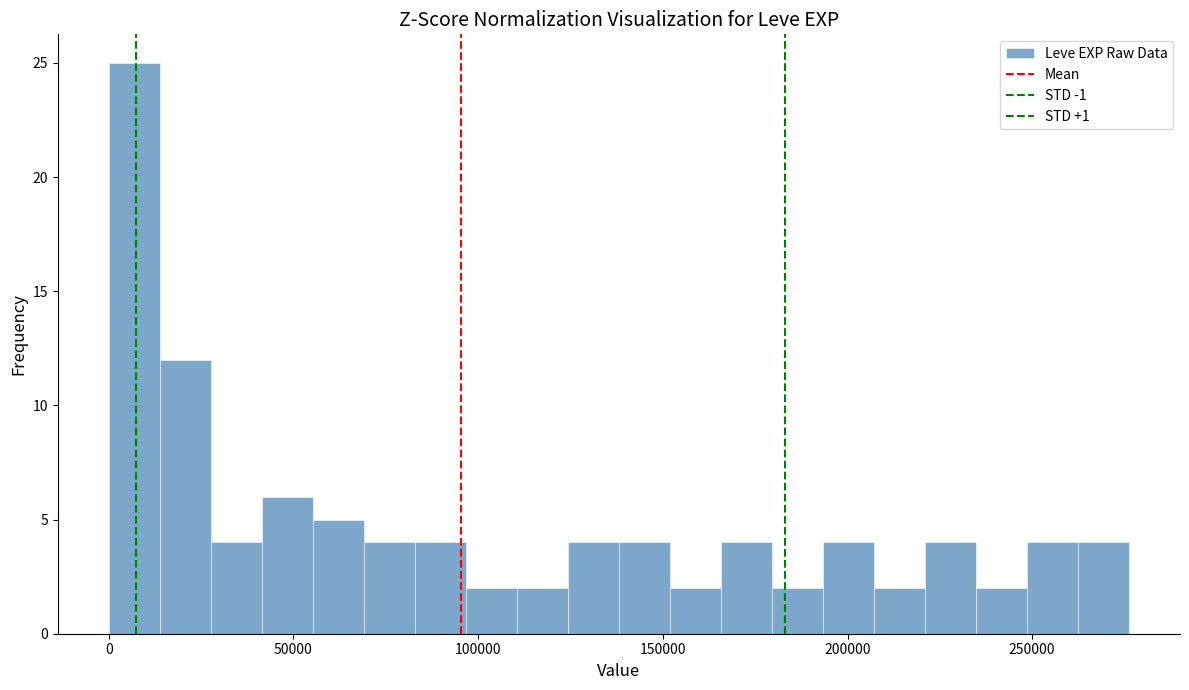

Read against the x-axis, roughly where is the centre of the tallest bar?

5000